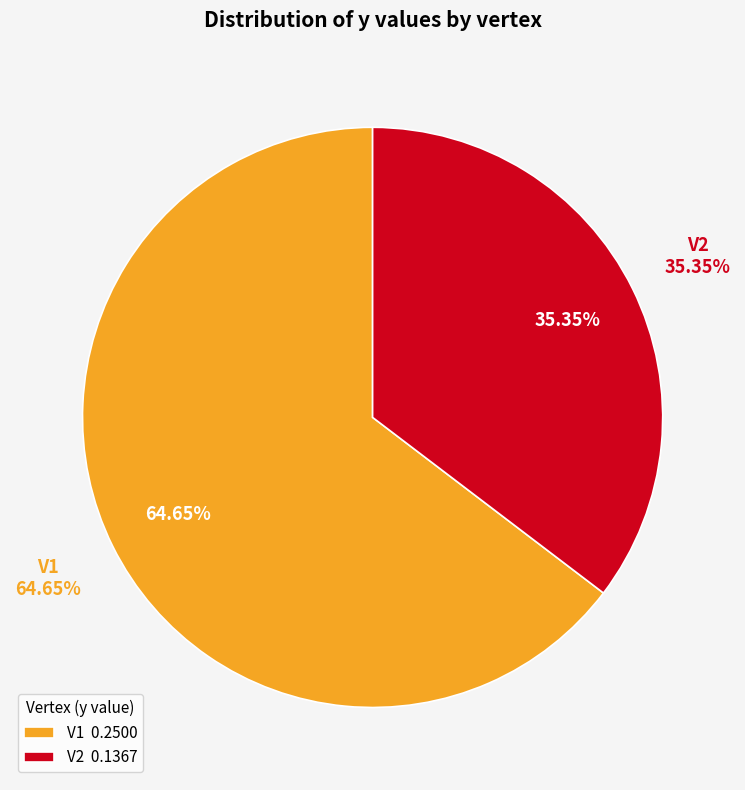

What is the largest slice in the pie chart?

V1